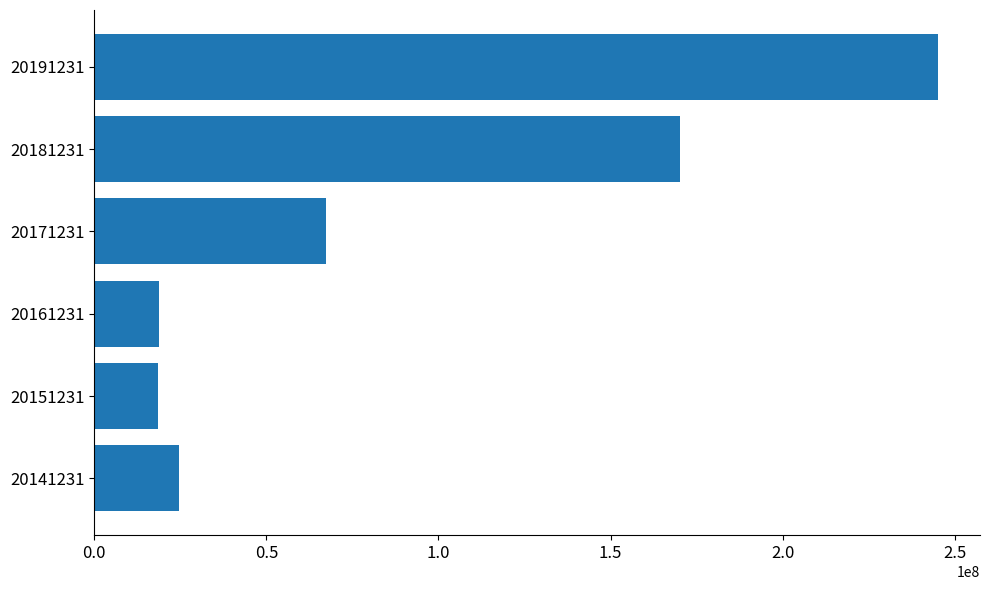

Are the bars horizontal?

Yes